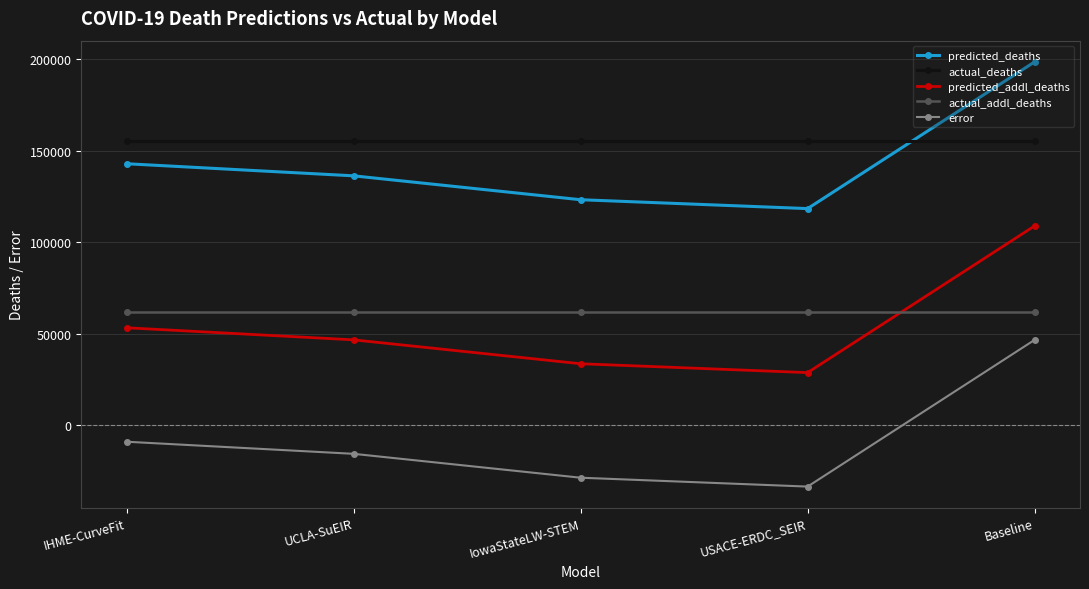

True or false: actual_addl_deaths and predicted_deaths intersect in this chart.

False